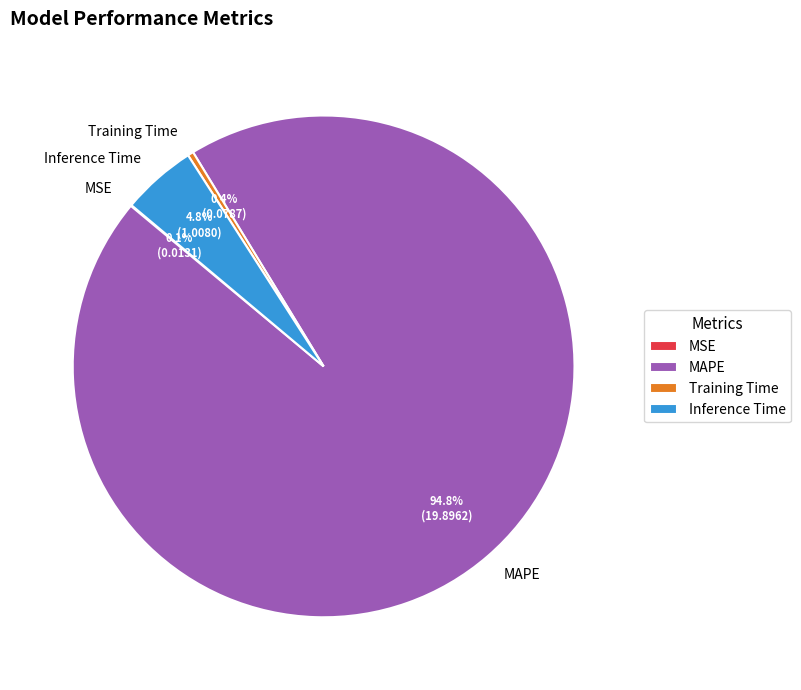

Between Training Time and MAPE, which is larger?

MAPE